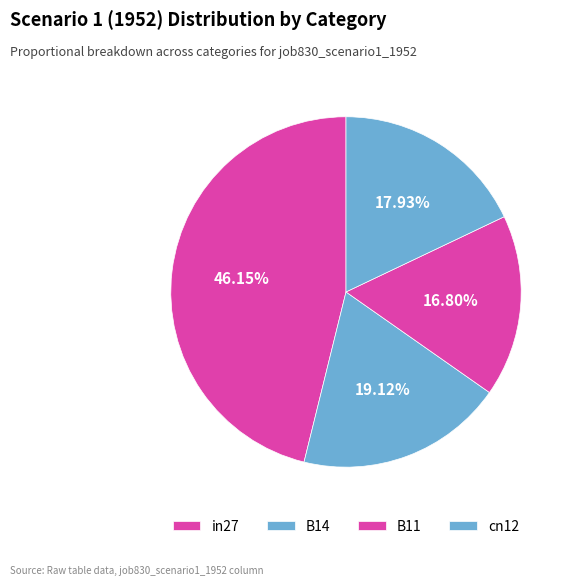

To the nearest percent, what portion does in27 represent?

46%